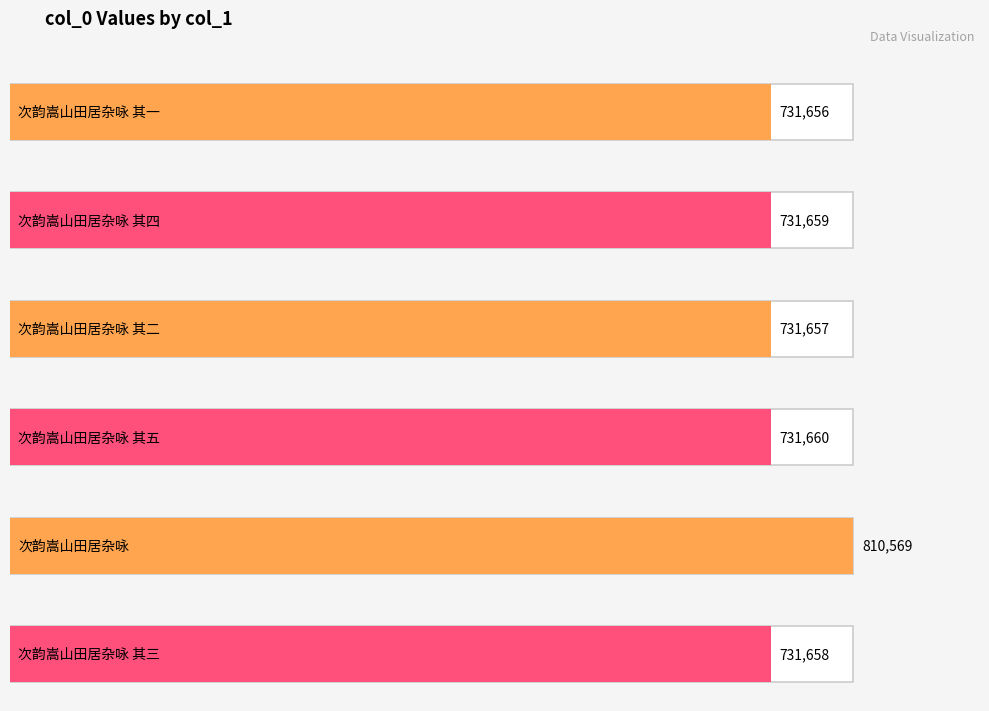

Does the chart contain any negative values?

No